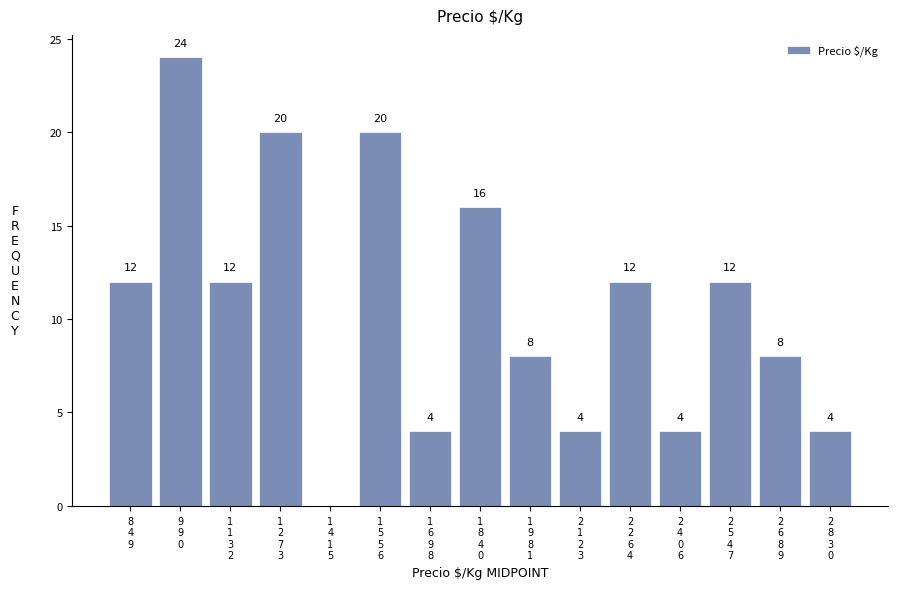

What is the greatest value displayed?

24